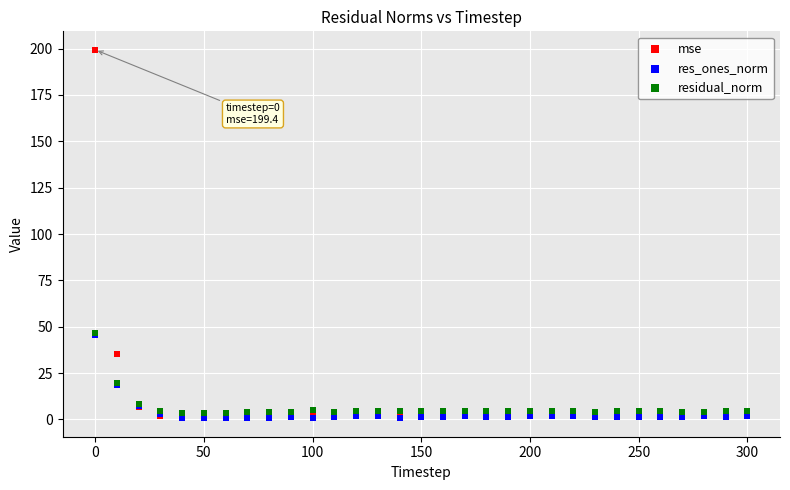

Which series has the largest Y range (max minus min)?

mse